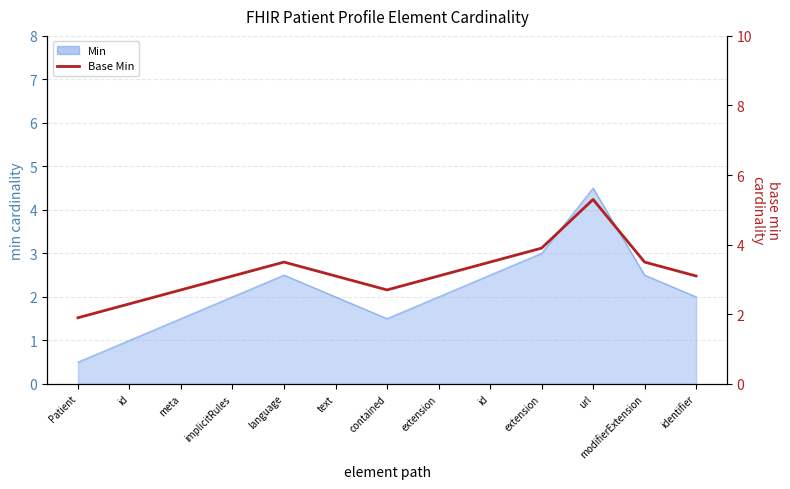

Reading left to right, extract all data points from this chart.

1.9	2.3	2.7	3.1	3.5	3.1	2.7	3.1	3.5	3.9	5.3	3.5	3.1